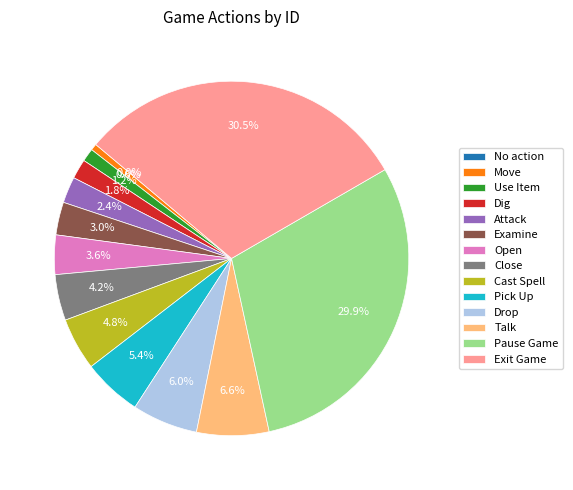

Does Open represent more than half of the total?

No